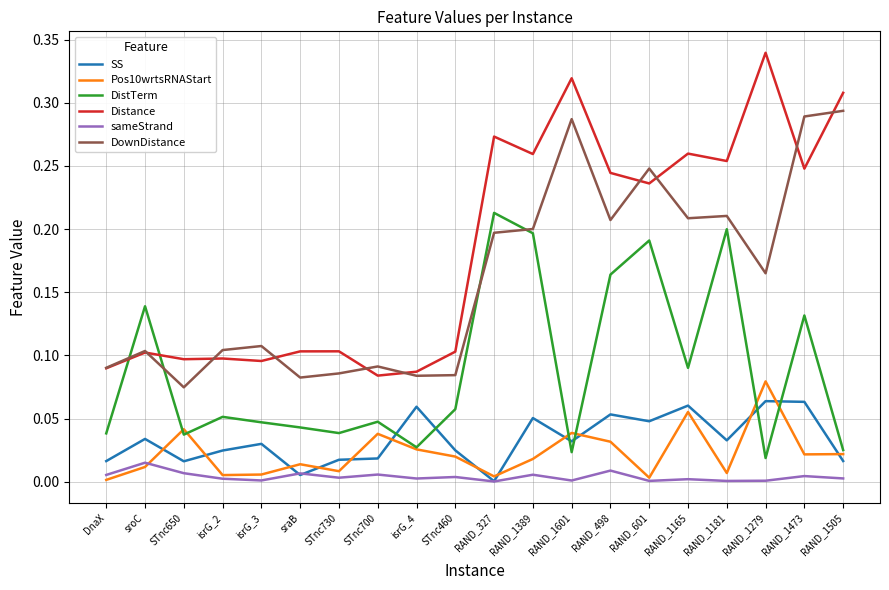

Is it true that DownDistance equals 0.0 at sroC?

False